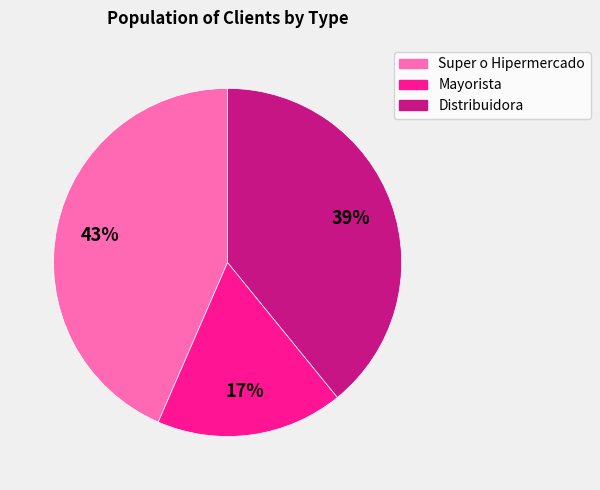

To the nearest percent, what is the difference between the Super o Hipermercado and Mayorista slice percentages?

26%